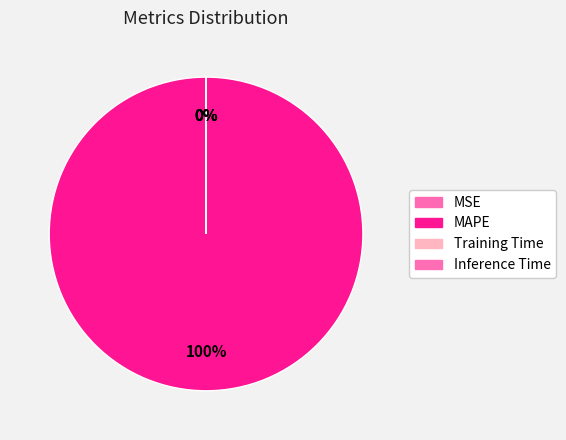

True or false: Training Time accounts for 1% of the total.

False